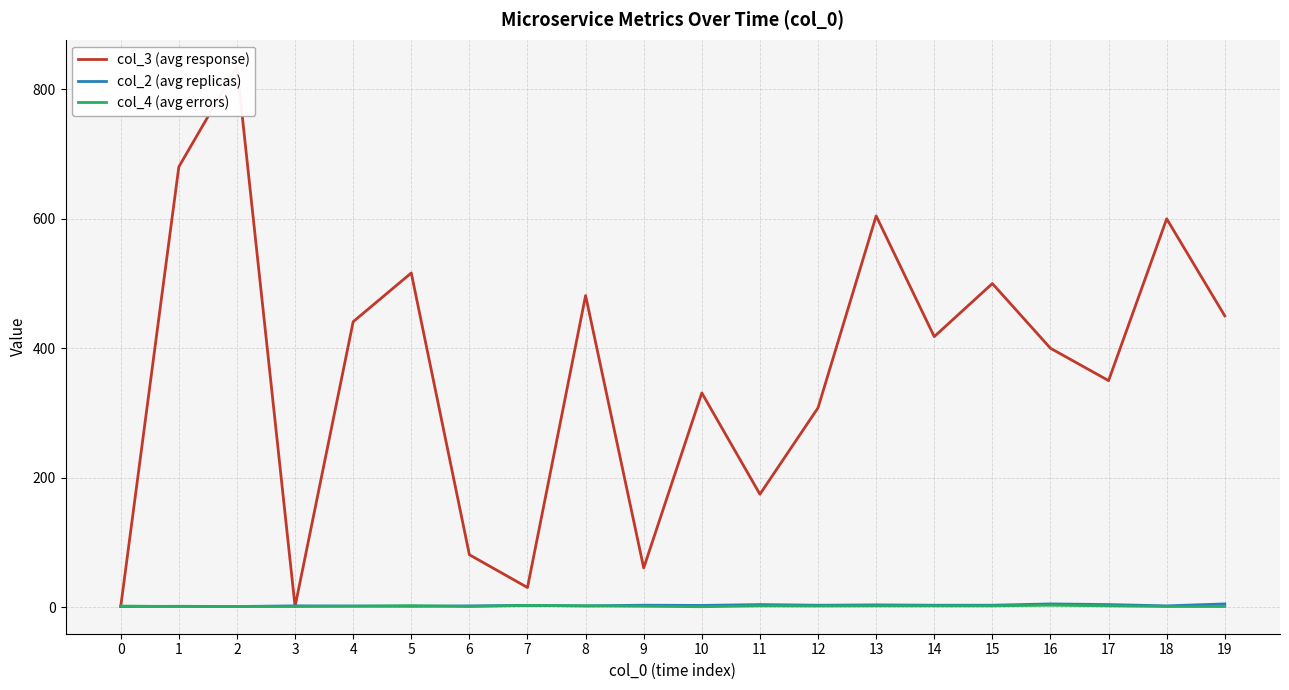

Is it true that col_4 (avg errors) equals 3.0 at 13?

False